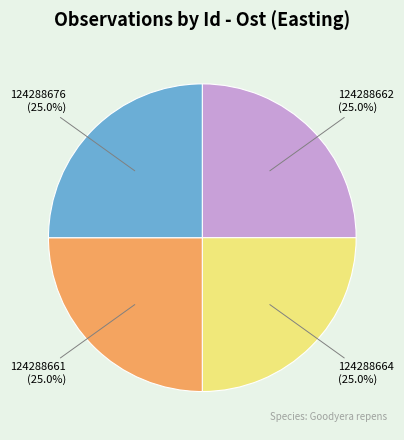

To the nearest percent, what portion does 124288676 represent?

25%